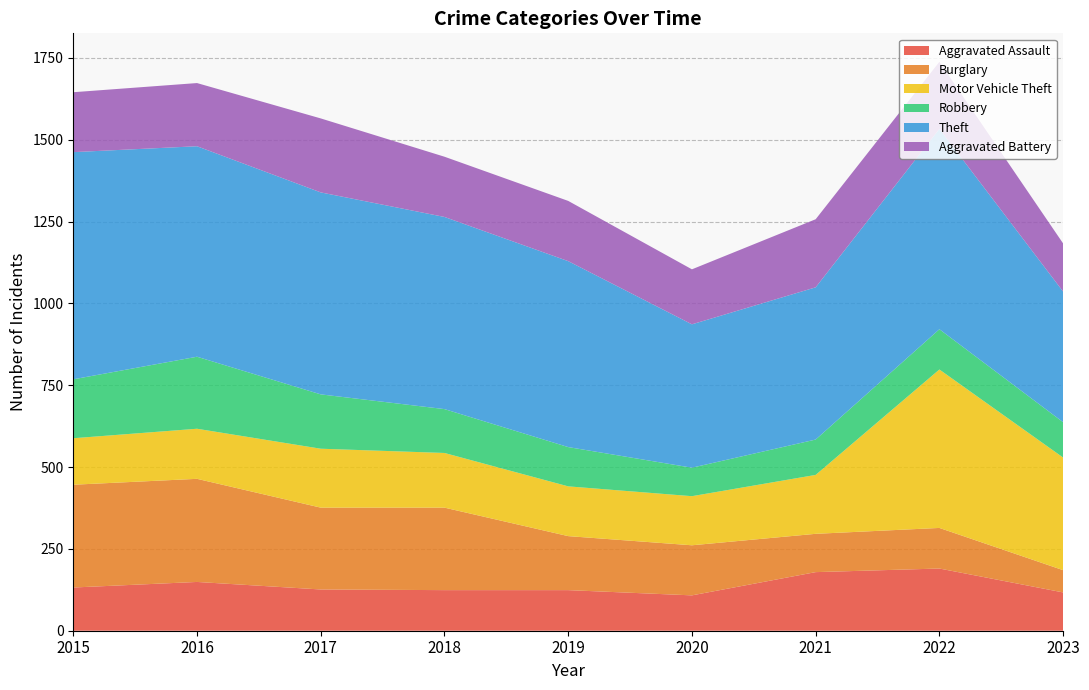

Reading left to right, list all the values displayed in this chart.

Aggravated Assault: 132	149	126	124	124	108	179	190	117
Burglary: 314	315	250	252	165	153	117	124	68
Motor Vehicle Theft: 142	153	180	167	152	150	180	484	344
Robbery: 180	220	166	134	120	87	108	123	108
Theft: 694	643	617	587	568	438	465	612	399
Aggravated Battery: 183	193	226	184	184	168	208	205	147